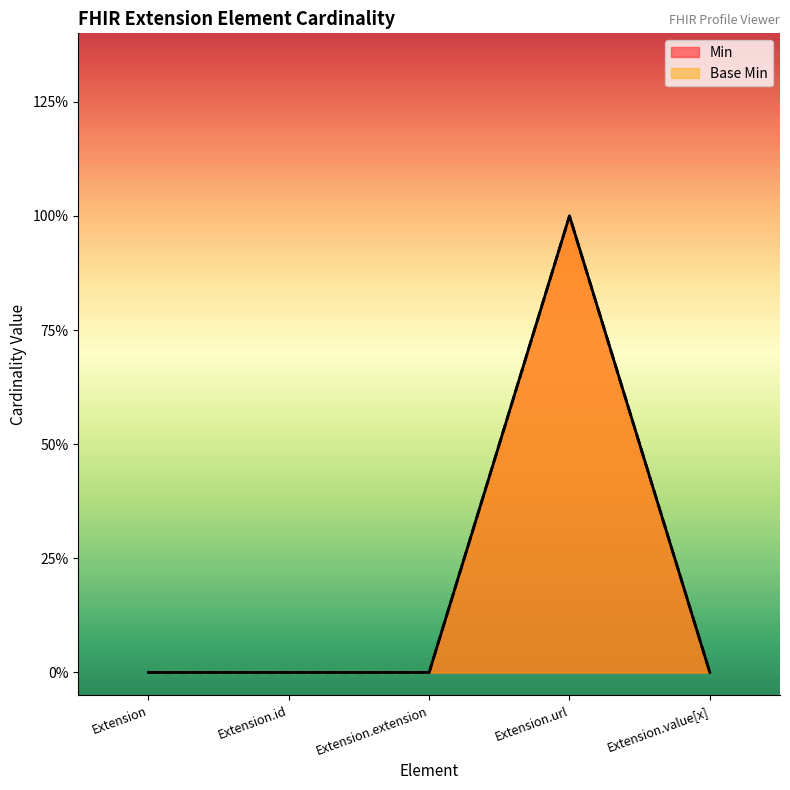

Where is Min nearest to the value 0?

Extension